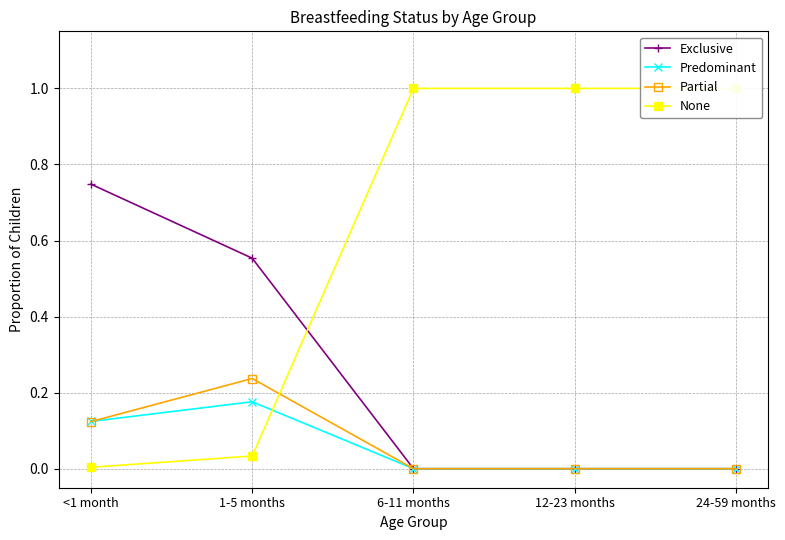

How many Partial values are between 0 and 1?

5